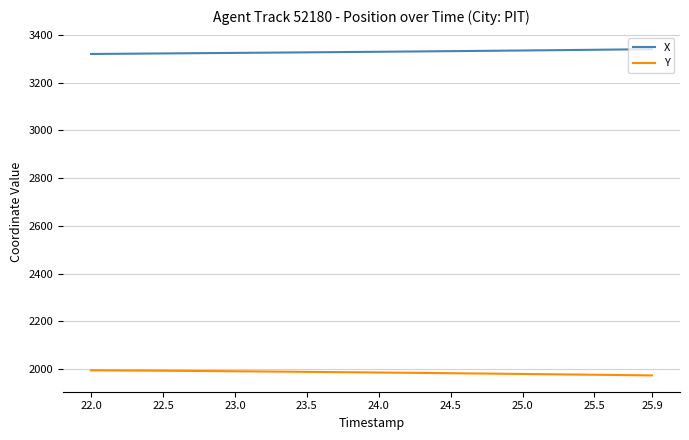

What is the sum of all X values?

133156.7